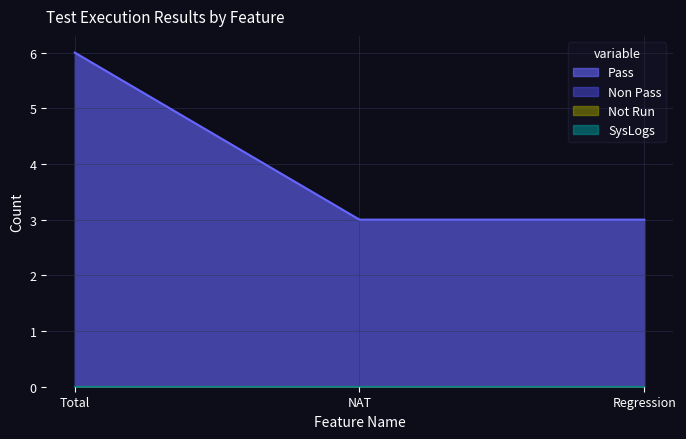

Which series changed the most between Total and Regression?

Pass